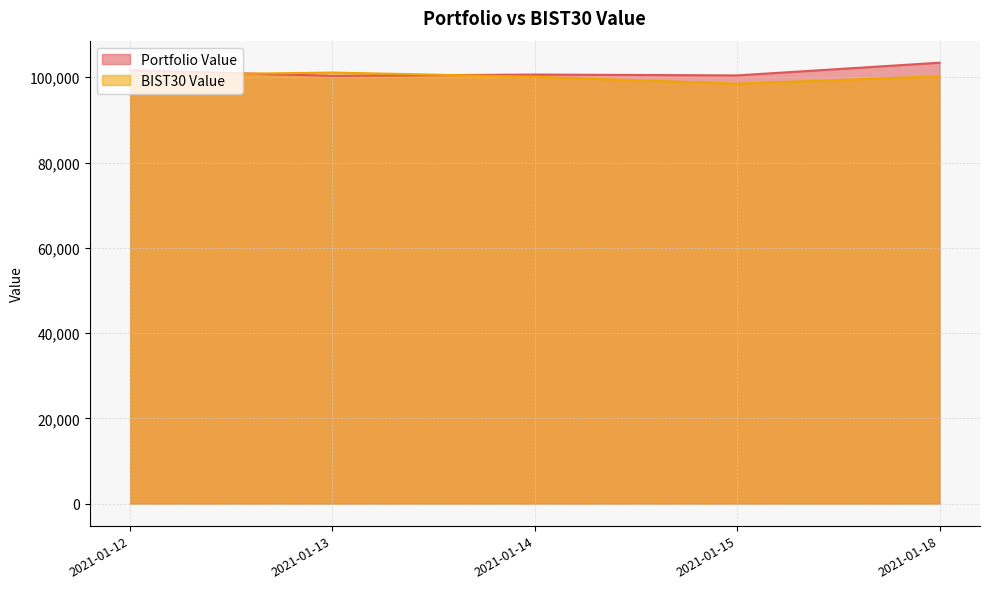

At which category is the sum across all series the highest?

2021-01-18